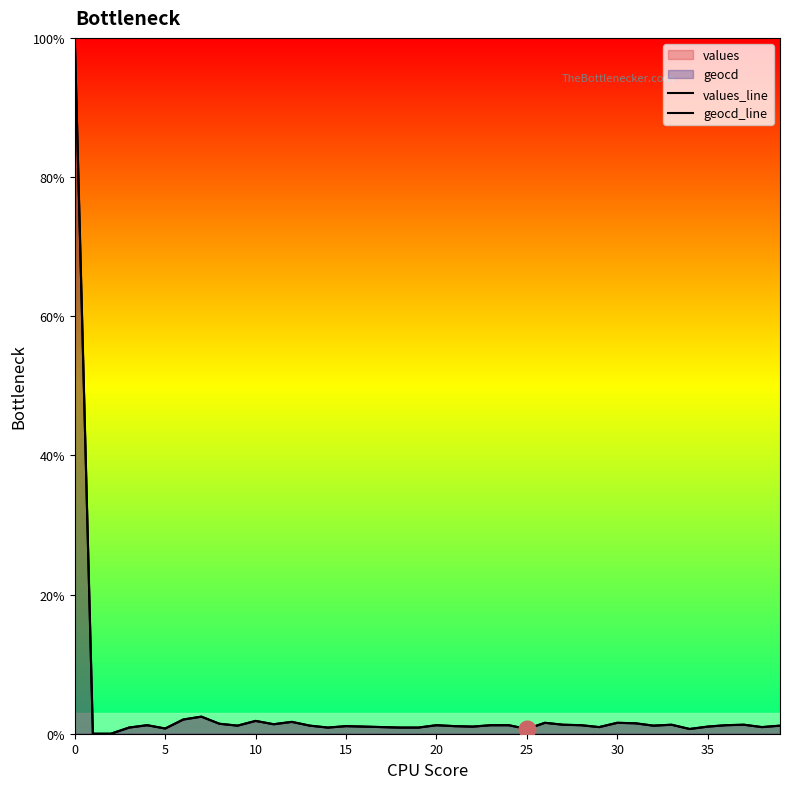

True or false: geocd_line and values_line cross at least once.

False